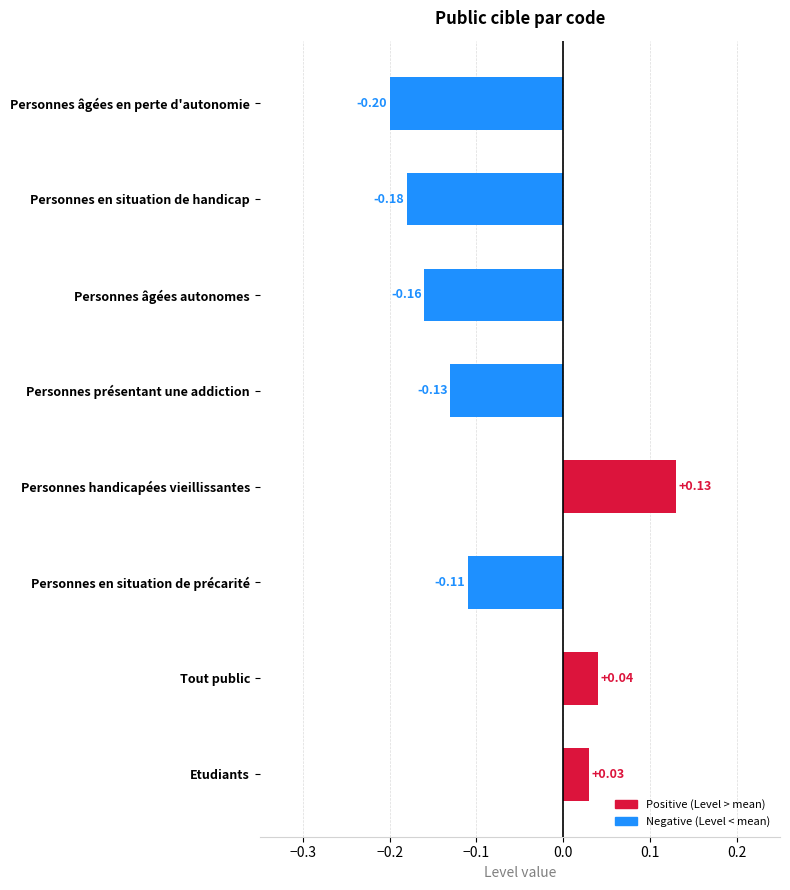

At which label is the value closest to 0?

Etudiants